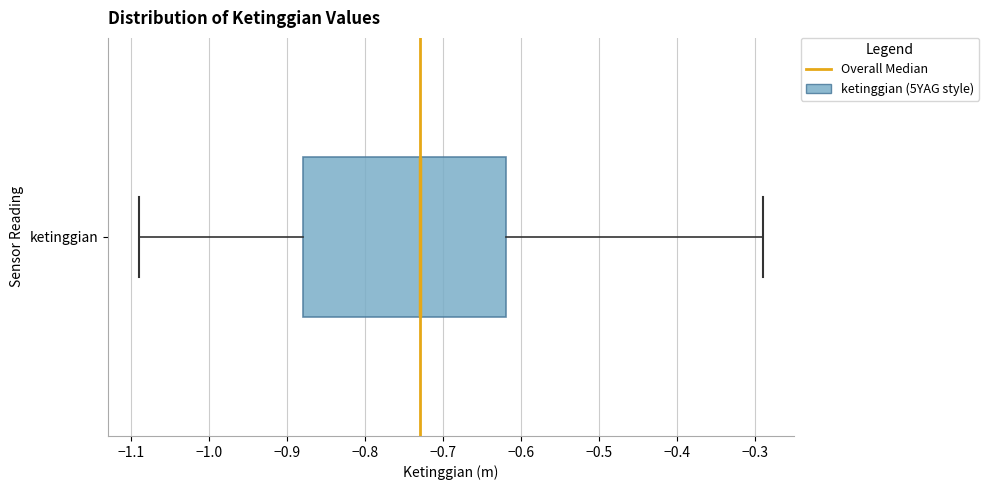

Transcribe this box plot: give where the median line is, the range the box spans, and where the two whiskers end, as read against the x-axis. The values are not printed on the chart, so give them approximately, as read against the axis.

median -0.73, box -0.88 to -0.62, whiskers -1.09 to -0.29